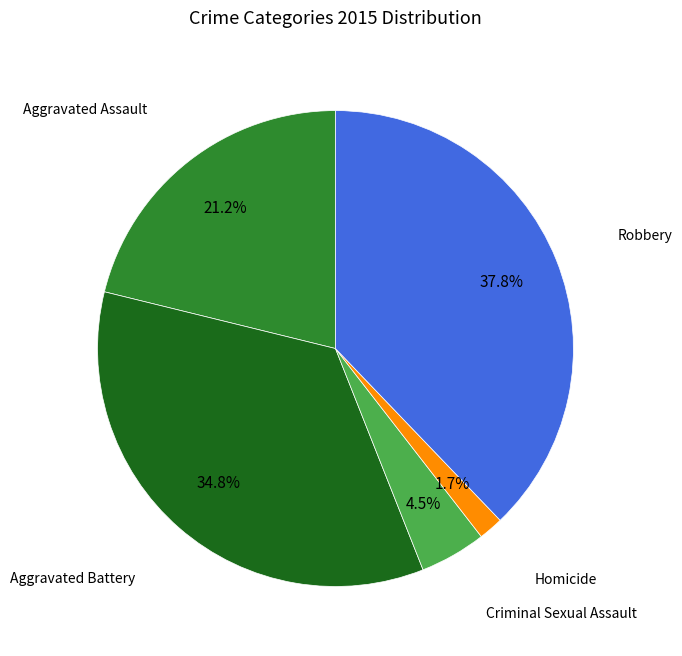

Count the number of slices in the pie.

5